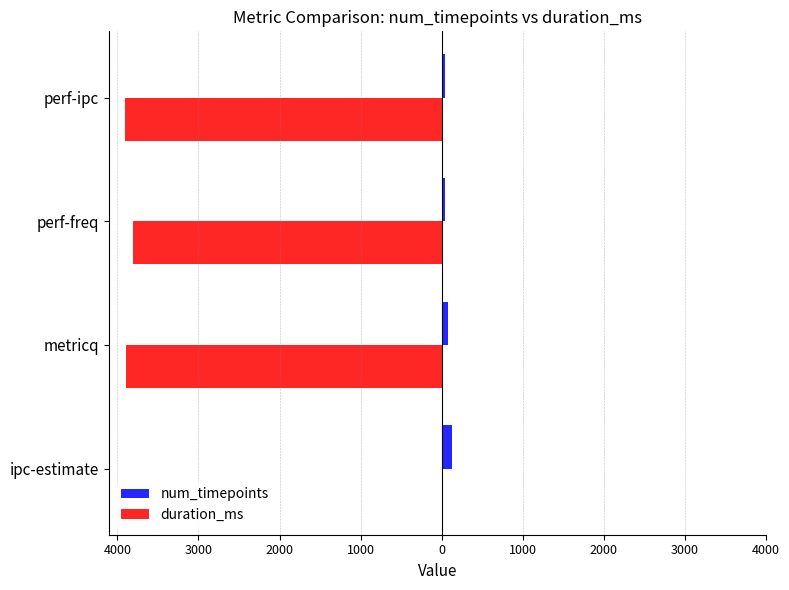

Are the bars grouped side by side (vs. stacked)?

Yes